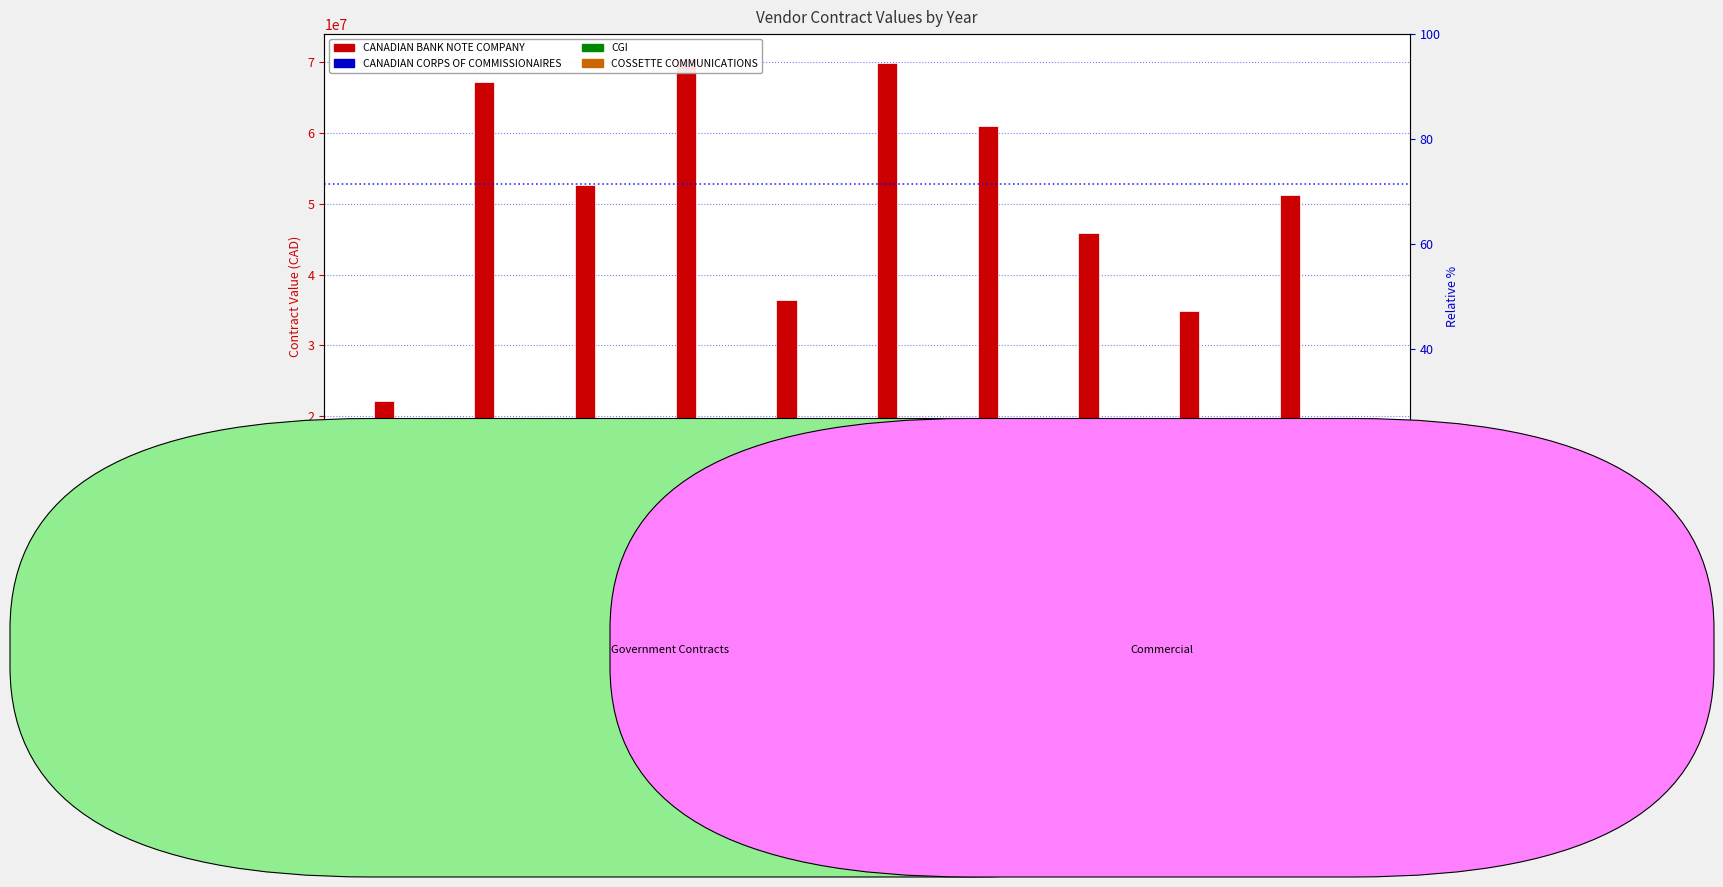

Reading left to right, transcribe all the data shown in this chart.

CANADIAN BANK NOTE COMPANY: 22172242.2	67131250.6	52615176.0	70378664.1	36481269.5	69858006.3	60935518.2	45892998.1	34904117.0	51203659.8
CANADIAN CORPS OF COMMISSIONAIRES: 2567072.4	6205793.0	7833069.3	8001627.0	8865490.8	3898117.4	3890183.9	4539190.8	5354798.5	5985058.9
CGI: 3737353.1	4519858.3	5964887.6	6446926.5	4578774.8	4823372.4	7402279.4	5930411.2	4608811.7	3306945.9
COSSETTE COMMUNICATIONS: 148468.2	8385400.4	39026.6	10149801.5	4578805.5	3085886.7	10917153.0	3583831.4	2495274.1	1811187.1